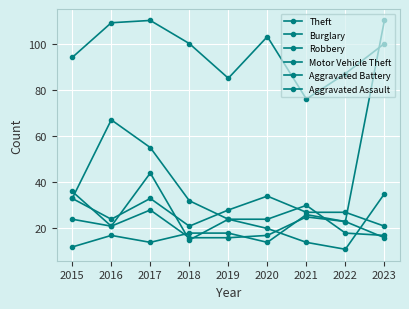

How many values in the Burglary series are below 32?

4